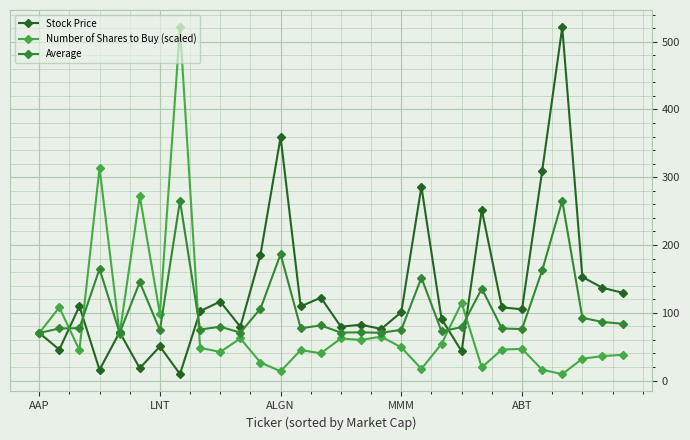

True or false: Number of Shares to Buy (scaled) has more than 2 points higher than both neighbors.

True